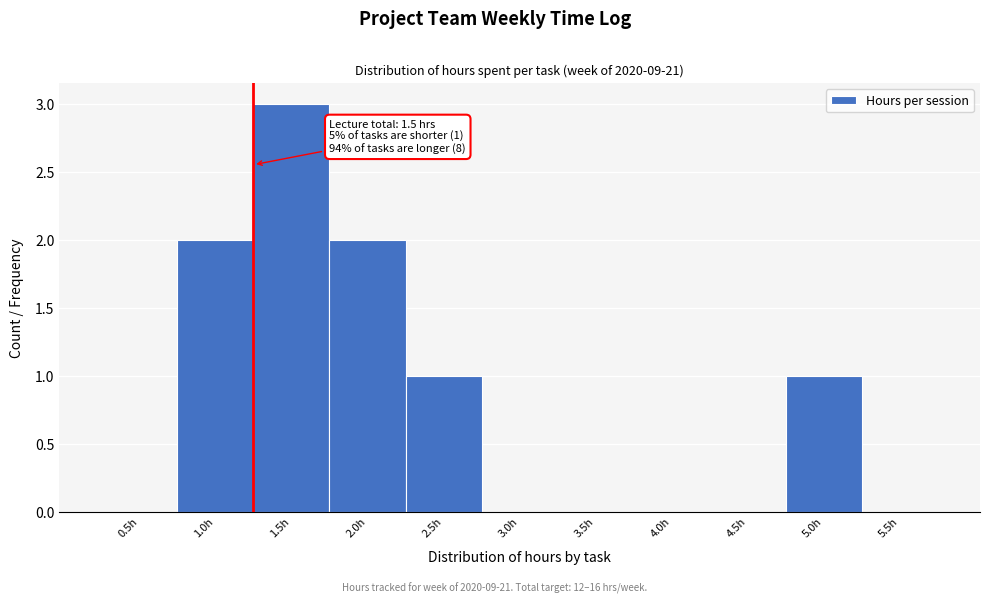

Reading left to right, extract all data points from this chart.

0.5h=0	1.0h=2	1.5h=3	2.0h=2	2.5h=1	3.0h=0	3.5h=0	4.0h=0	4.5h=0	5.0h=1	5.5h=0